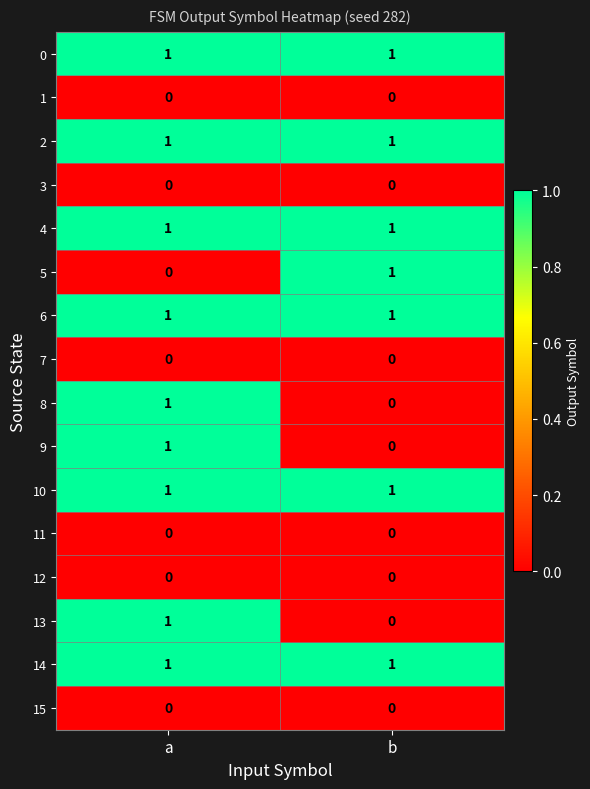

The 8 series shows 0 at b. True or false?

True